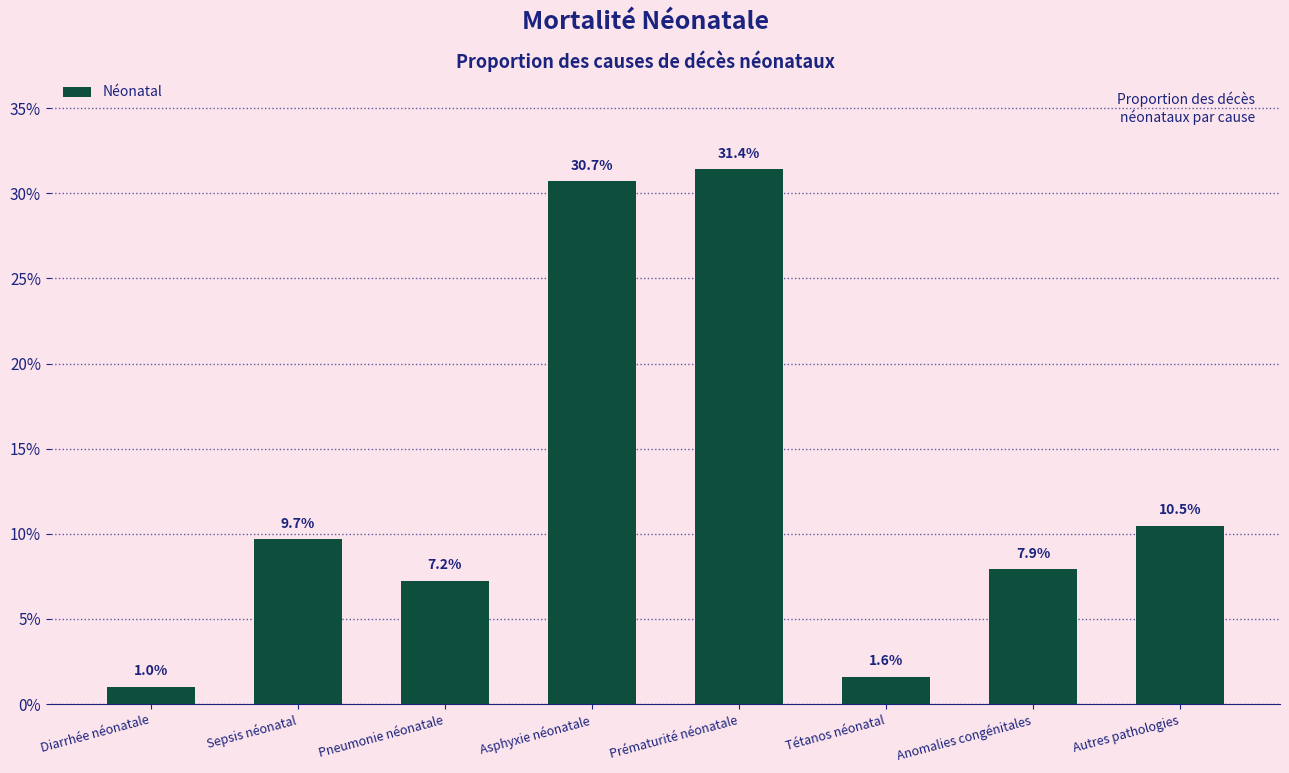

Are the bars horizontal?

No